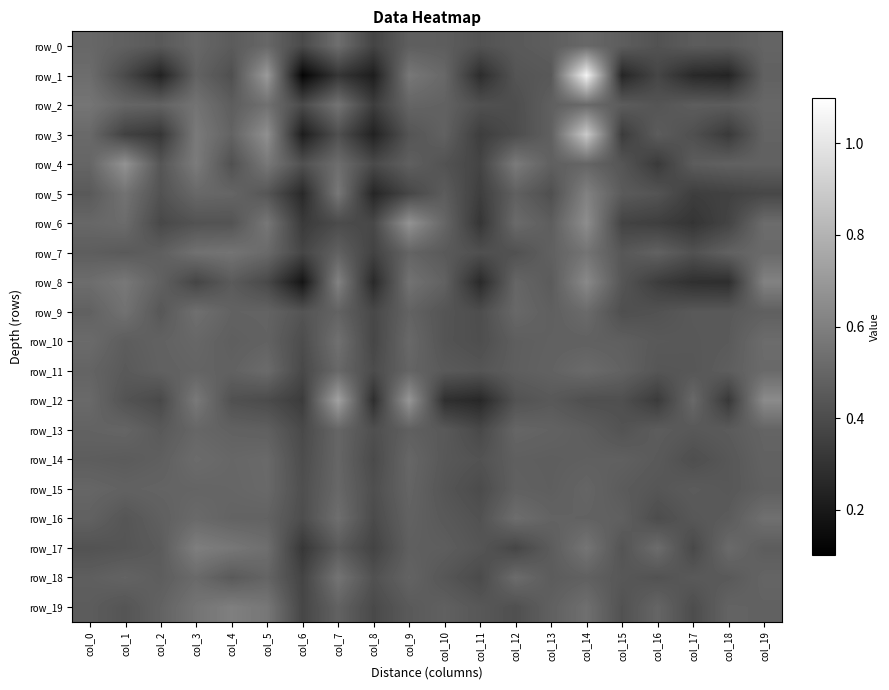

What is the maximum value for row_4?

0.7